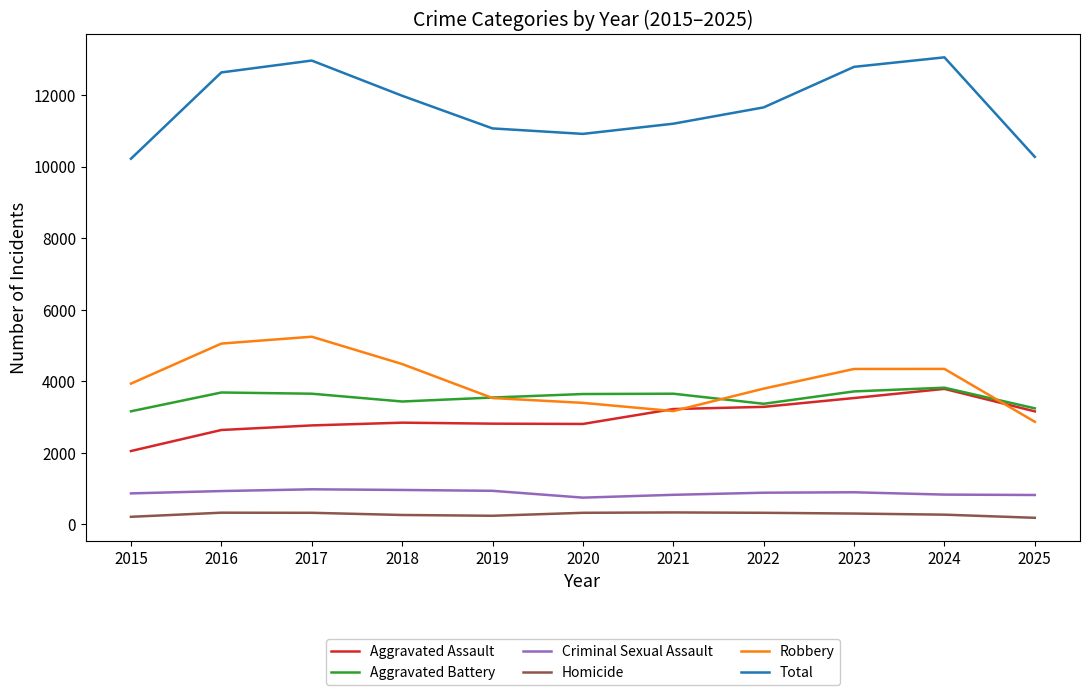

True or false: Homicide and Total cross at least once.

False